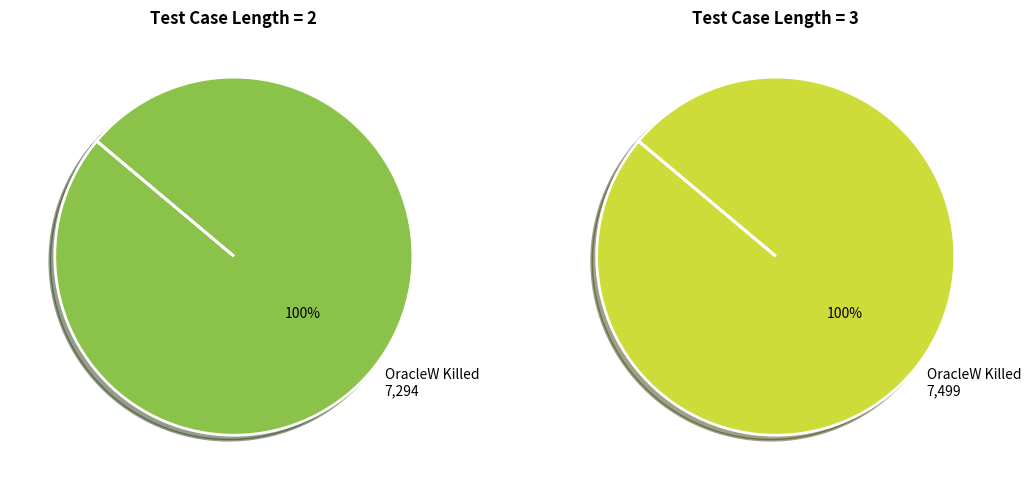

Does 3 account for over 50% of the chart?

Yes